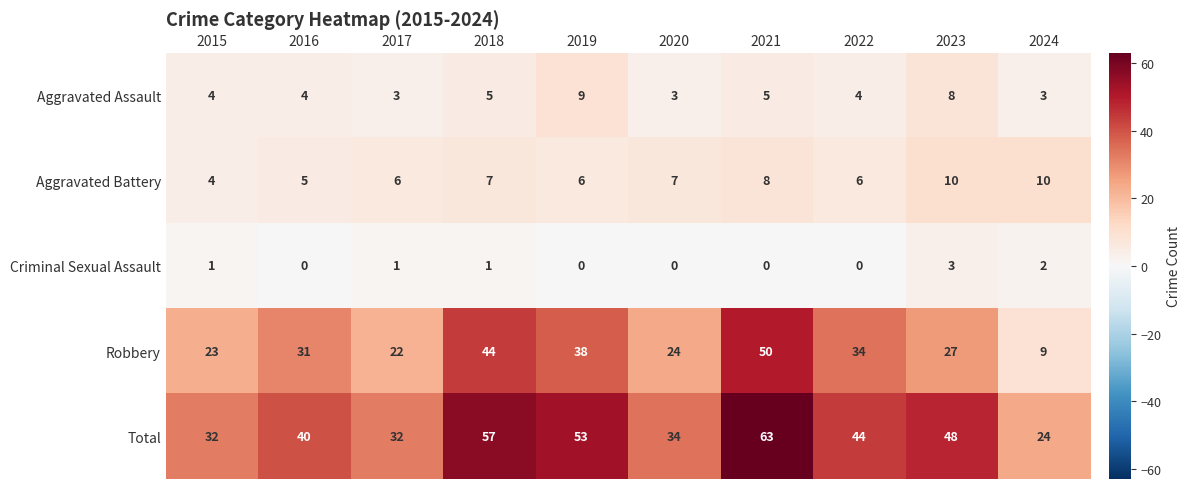

Which series has the largest range (max minus min)?

Robbery